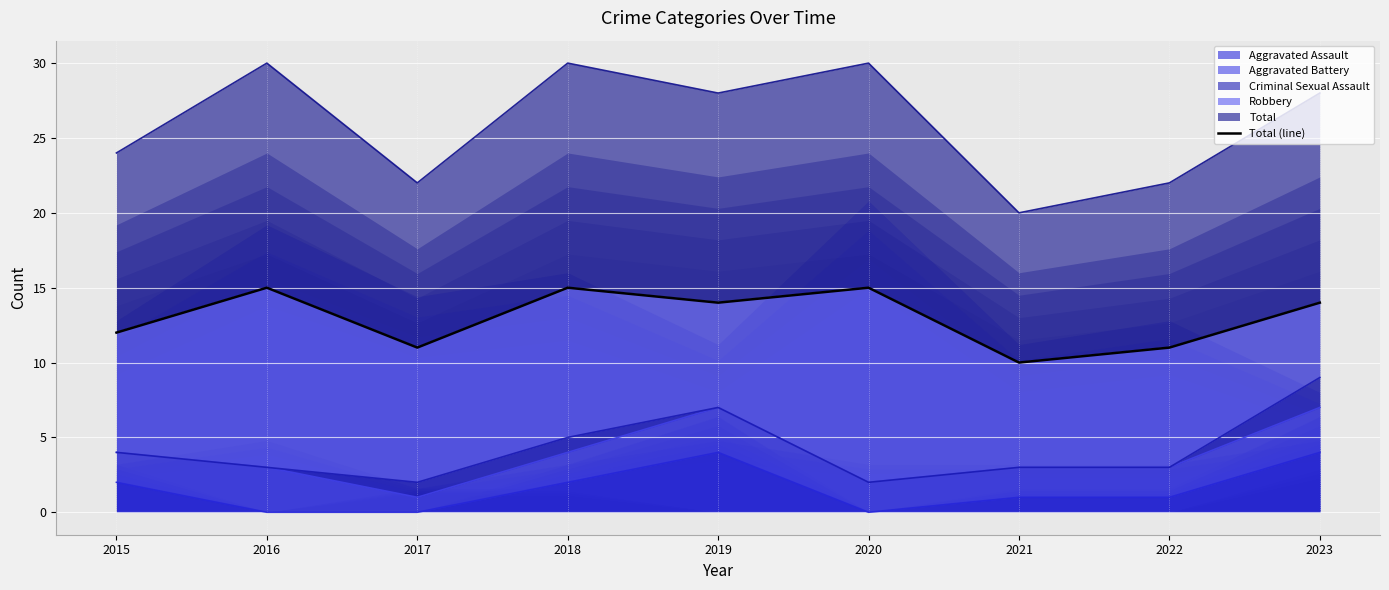

Read the value at 2022.

11